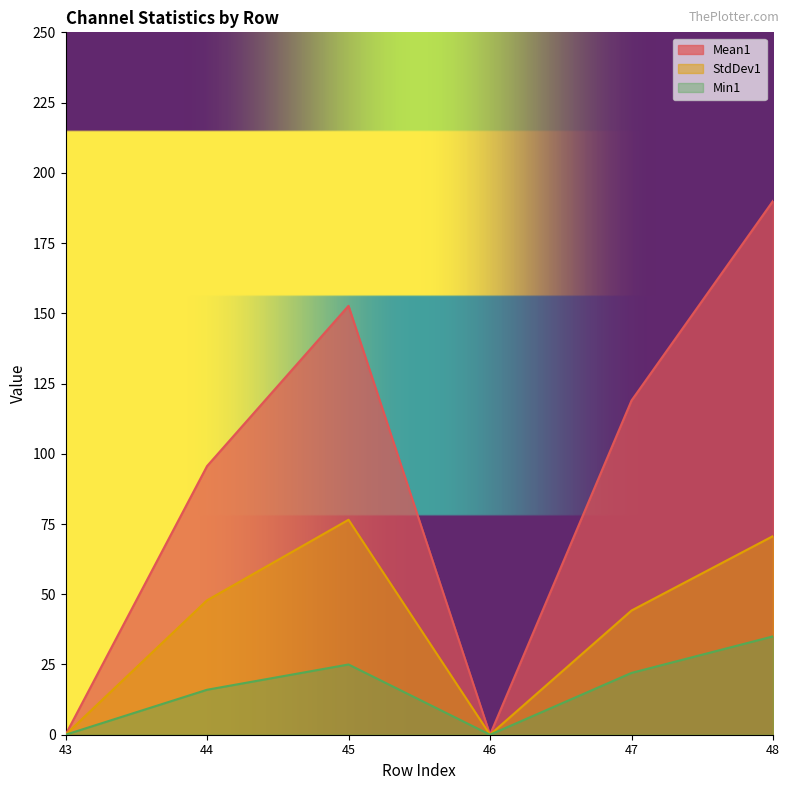

True or false: Mean1 and StdDev1 intersect in this chart.

False